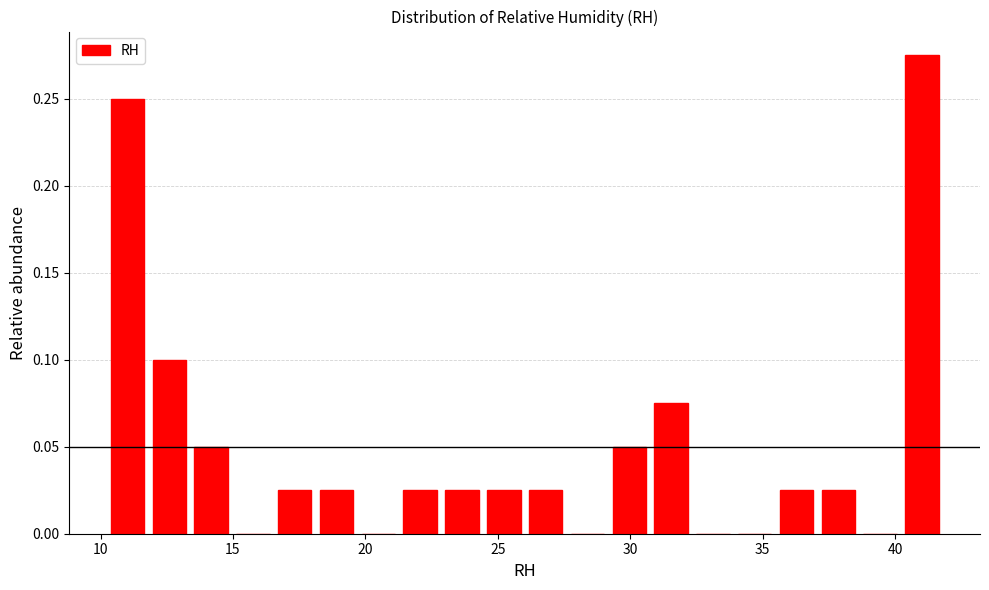

Around what value on the x-axis is the tallest bar? Give the approximate position of its centre, as read against the axis.

41.0